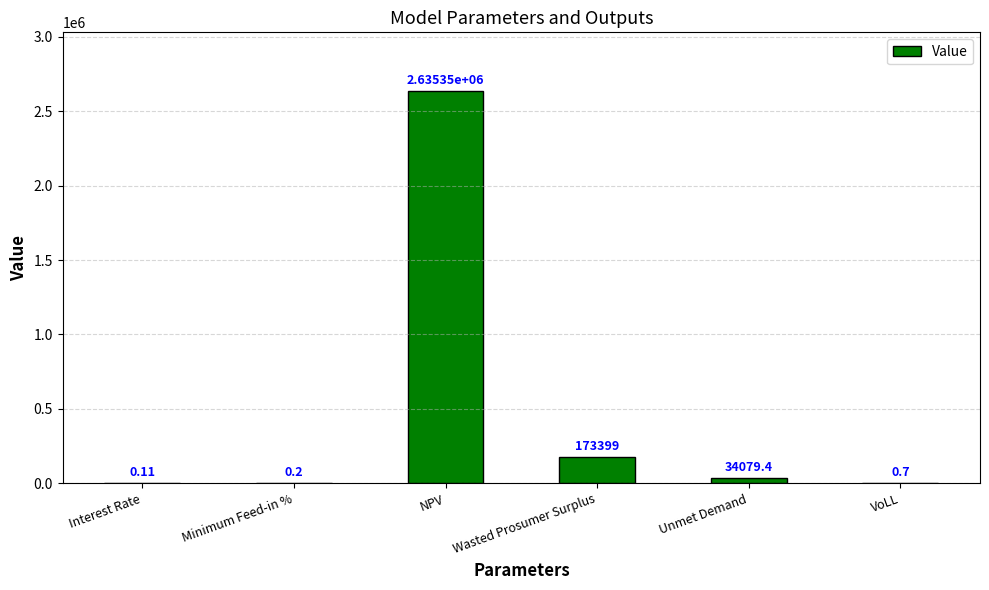

What is the change in value from Wasted Prosumer Surplus to VoLL?

-173398.0